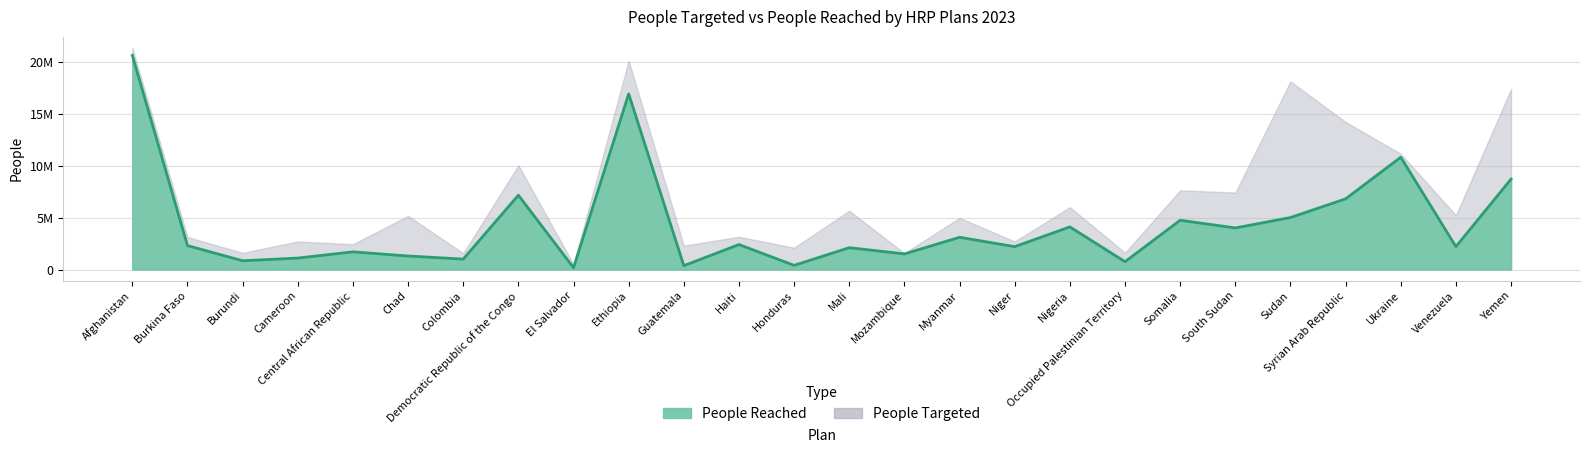

What is the smallest value displayed?

168800